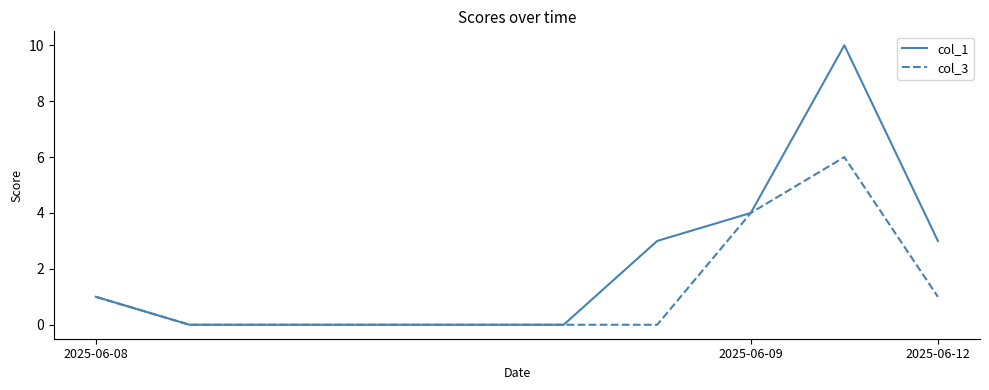

What is the maximum value shown in the chart?

10